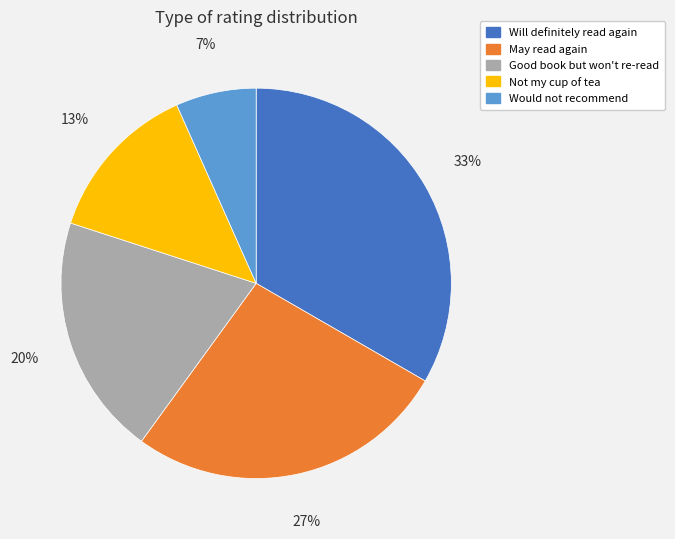

Is the sum of Will definitely read again and Not my cup of tea greater than half?

No